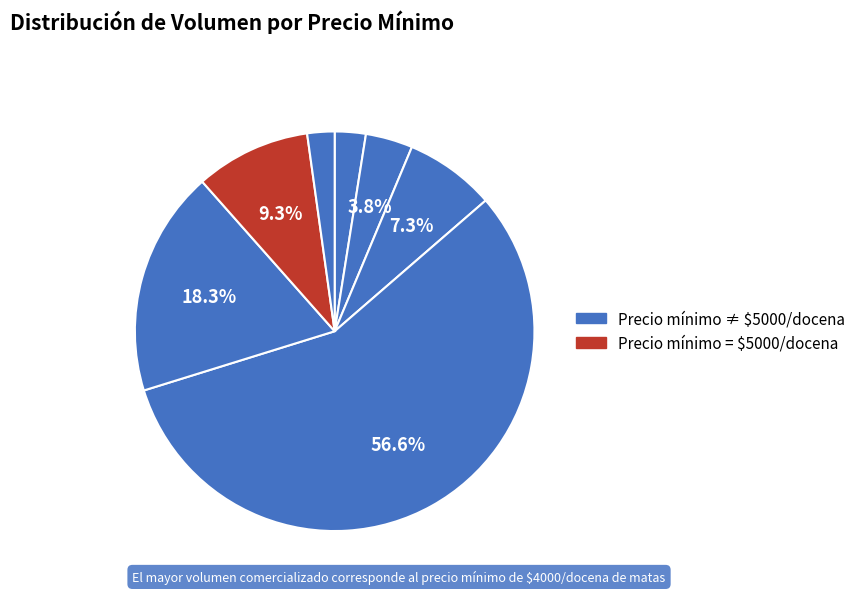

Count the number of slices in the pie.

7